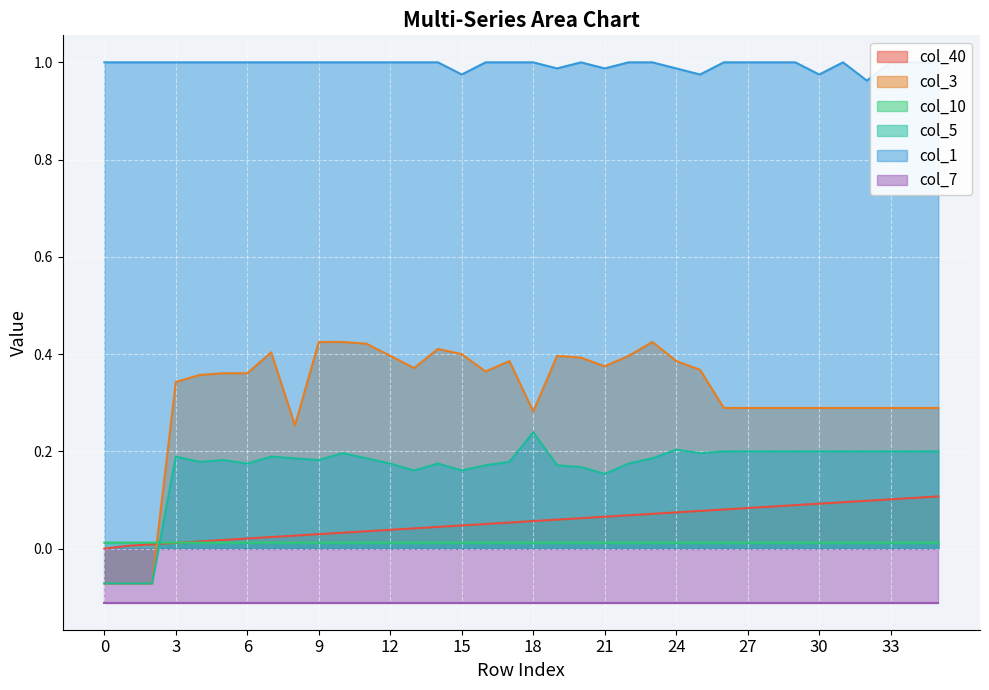

True or false: col_10 and col_5 intersect in this chart.

True